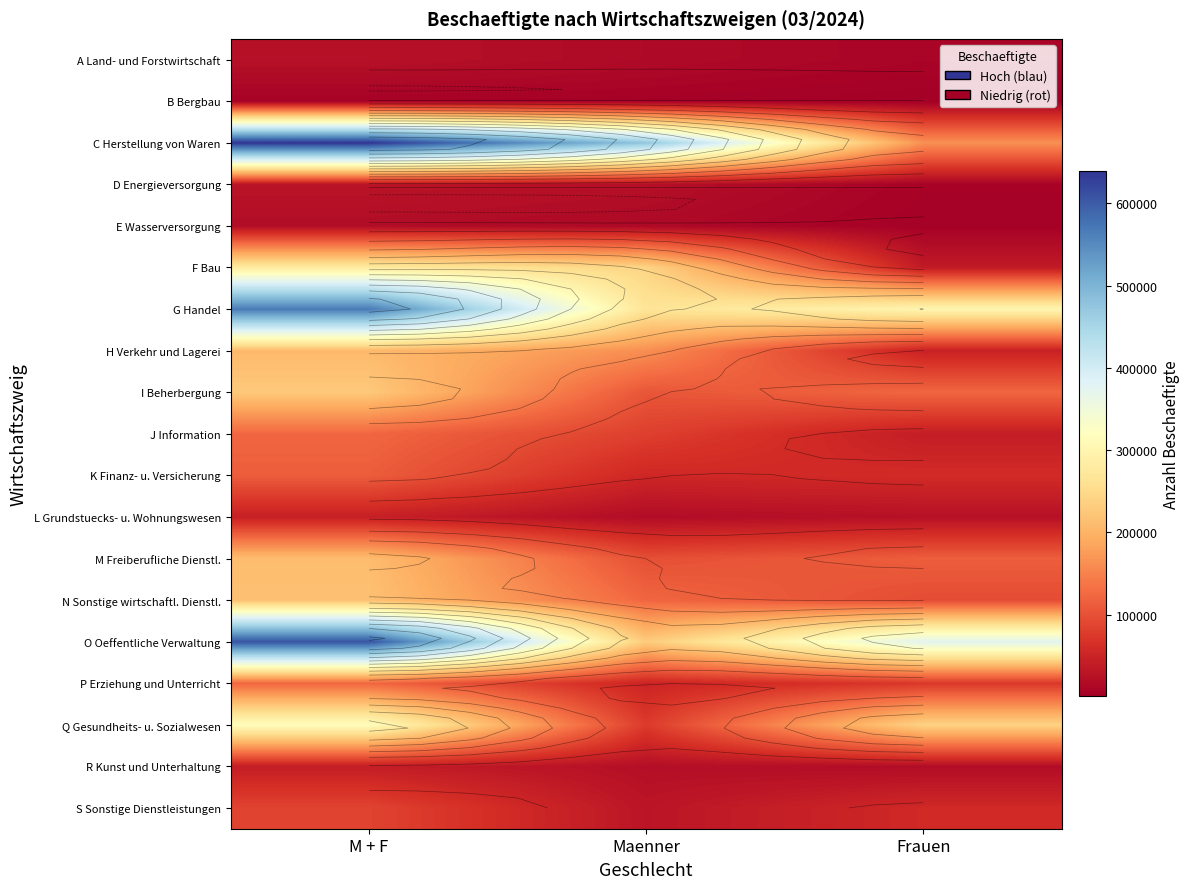

The value of H Verkehr und Lagerei at M + F is 208344. True or false?

True